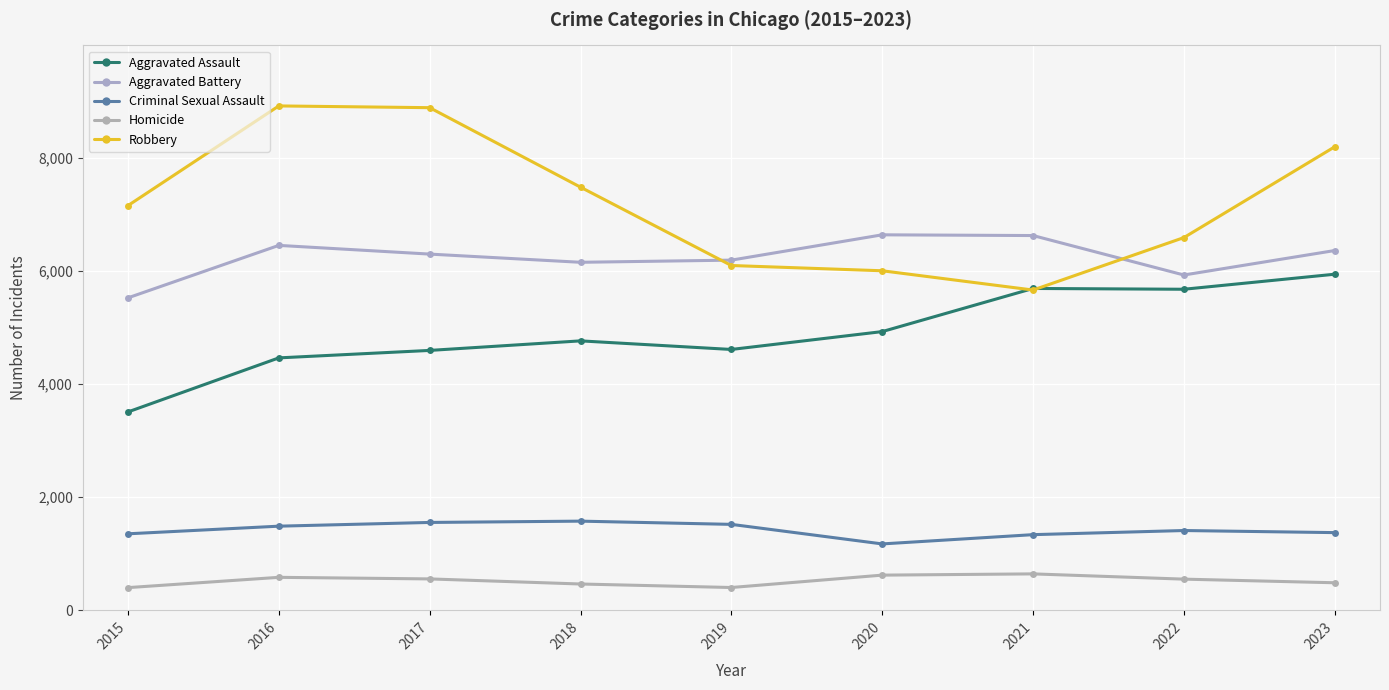

Between 2017 and 2015, which is larger?

2017